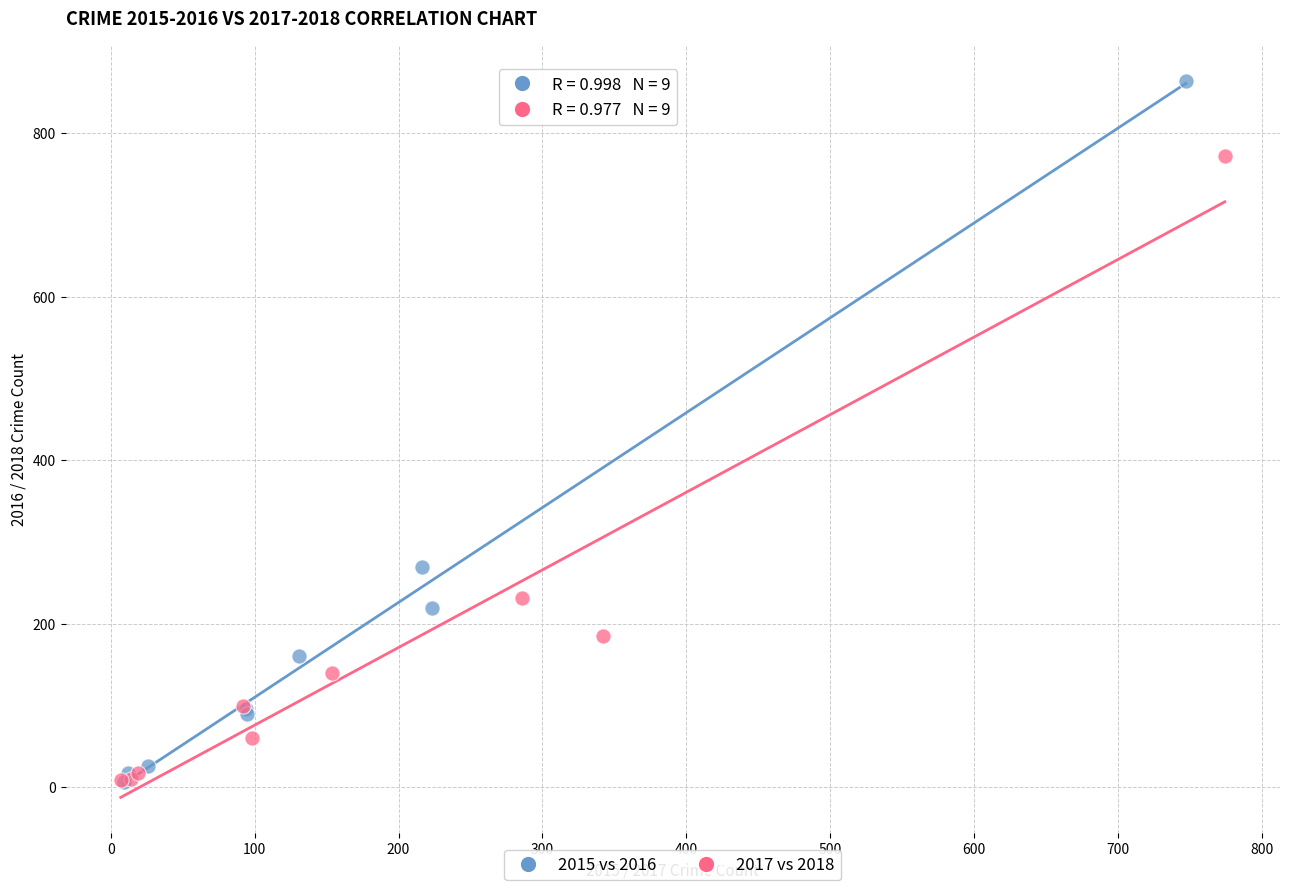

Which series contains the highest Y value?

2015 vs 2016